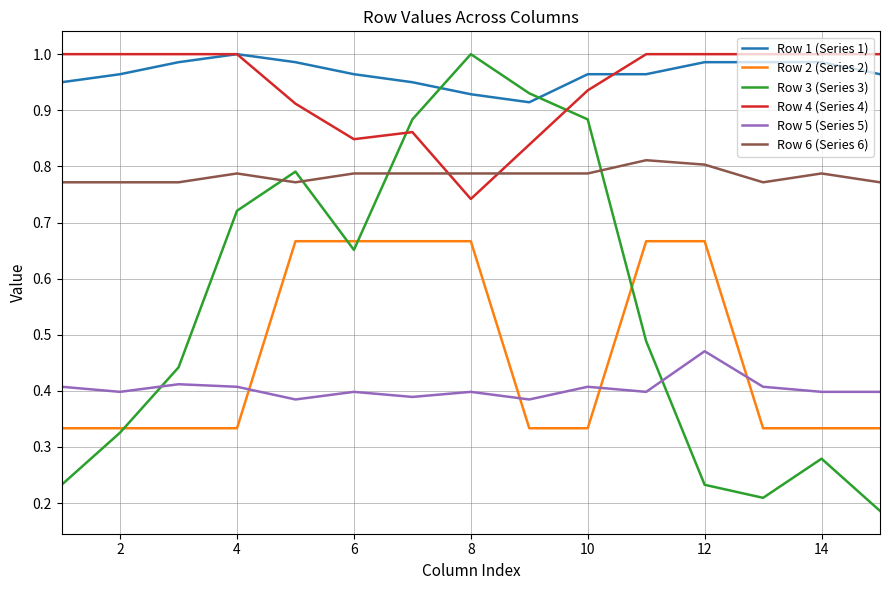

How many times do Row 5 (Series 5) and Row 2 (Series 2) cross each other?

4